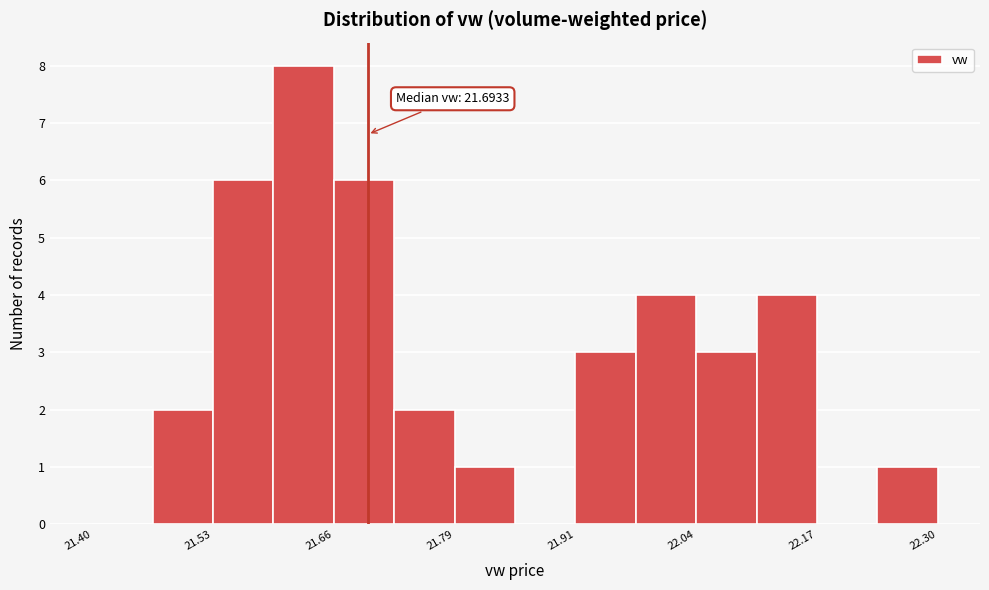

Around what value on the x-axis is the tallest bar? Give the approximate position of its centre, as read against the axis.

21.62